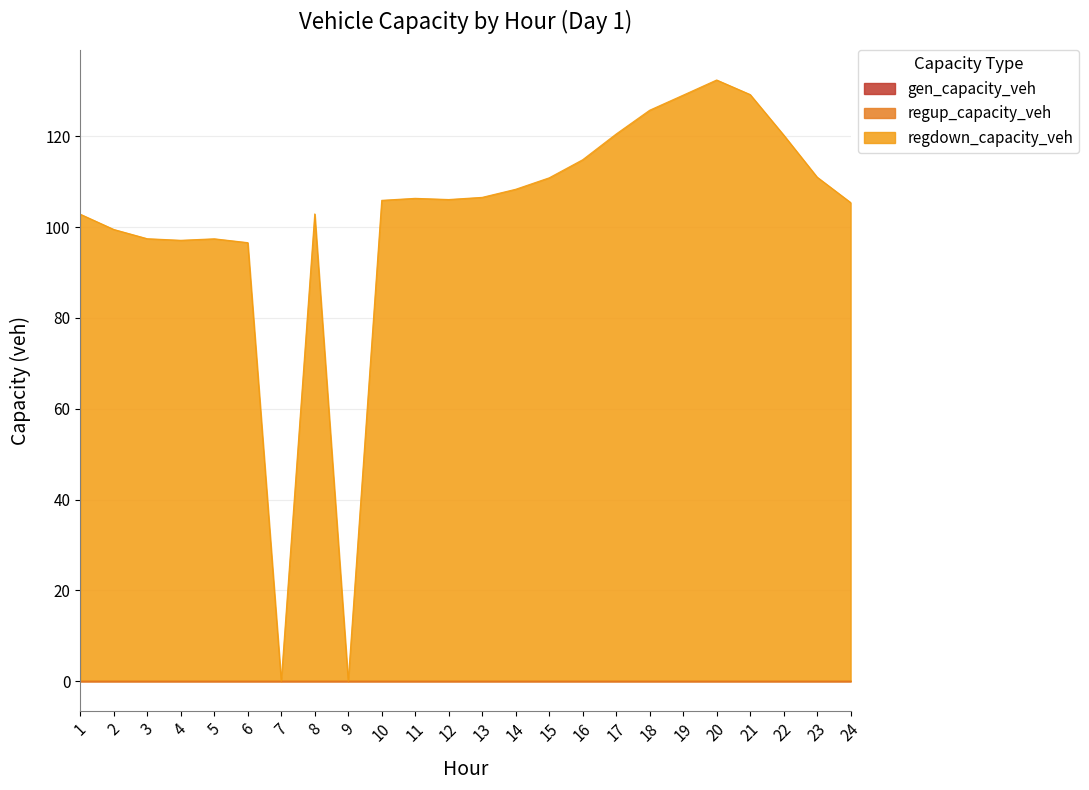

Reading left to right, extract all data points from this chart.

gen_capacity_veh: 0.0	0.0	0.0	0.0	0.0	0.0	0.0	0.0	0.0	0.0	0.0	0.0	0.0	0.0	0.0	0.0	0.0	0.0	0.0	0.0	0.0	0.0	0.0	0.0
regup_capacity_veh: 0.0	0.0	0.0	0.0	0.0	0.0	0.0	0.0	0.0	0.0	0.0	0.0	0.0	0.0	0.0	0.0	0.0	0.0	0.0	0.0	0.0	0.0	0.0	0.0
regdown_capacity_veh: 102.8	99.5	97.4	97.1	97.4	96.6	0.0	102.9	0.0	105.9	106.3	106.1	106.5	108.3	110.8	114.8	120.5	125.7	129.0	132.4	129.2	120.3	111.0	105.4